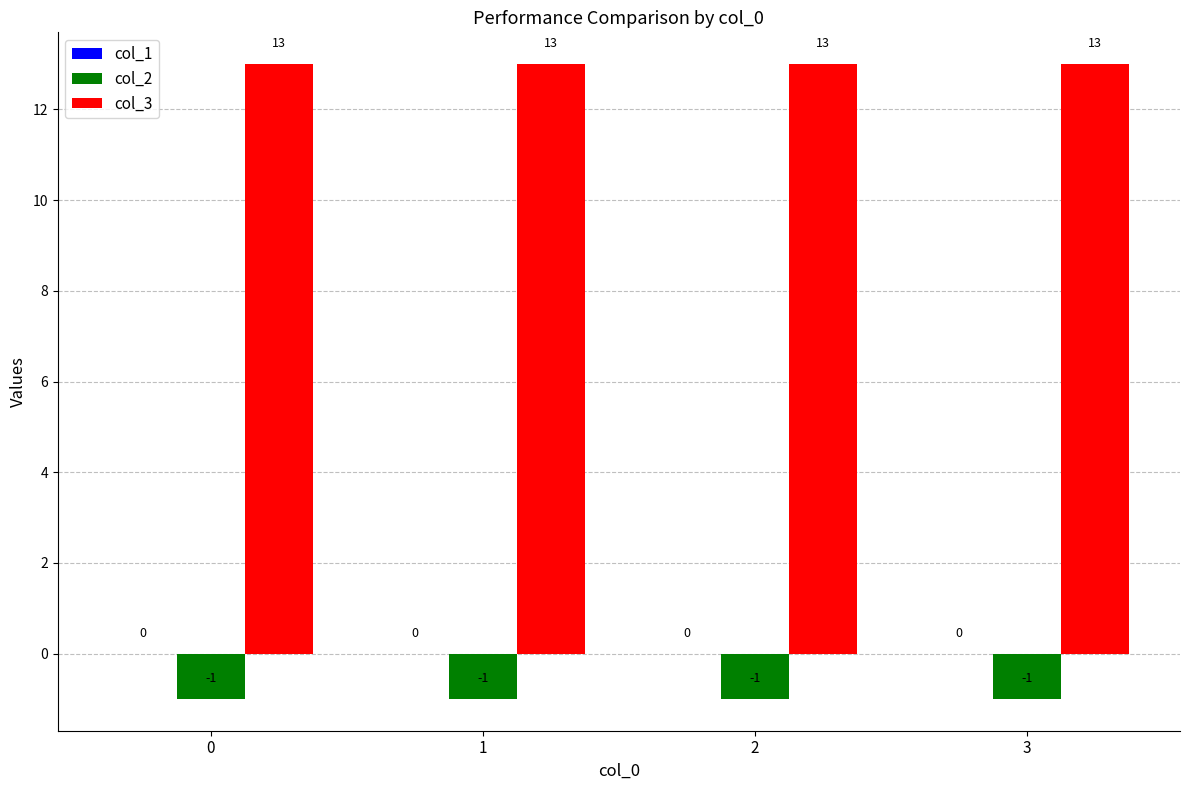

At 3, list the series in order from smallest to largest.

col_2, col_3